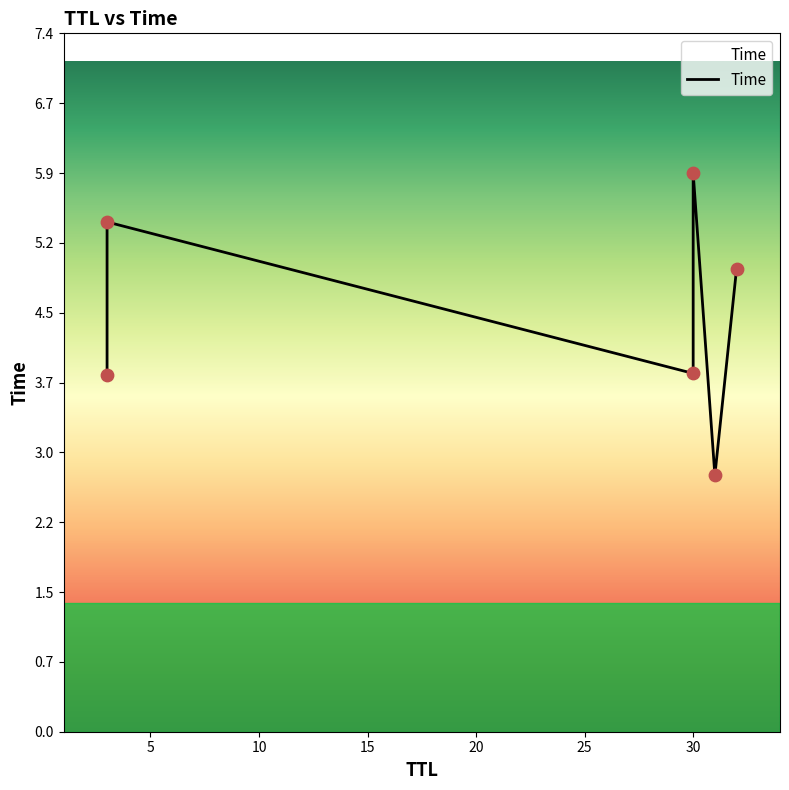

Which has a higher value, 5 or 20?

5